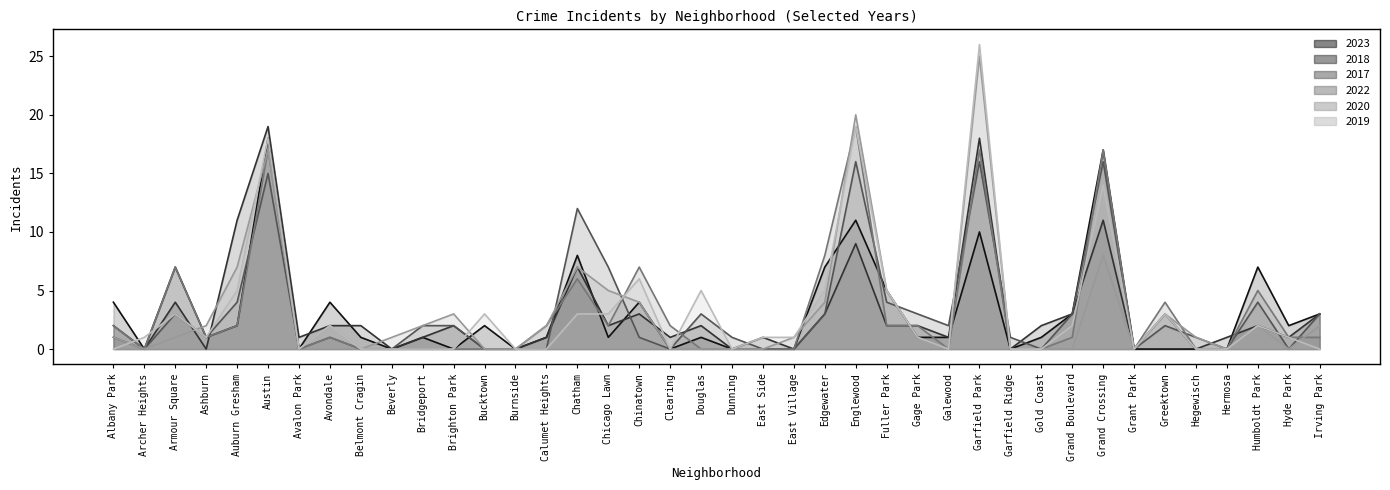

Reading left to right, list all the values displayed in this chart.

2023: Albany Park=4	Archer Heights=0	Armour Square=7	Ashburn=1	Auburn Gresham=2	Austin=18	Avalon Park=0	Avondale=4	Belmont Cragin=1	Beverly=0	Bridgeport=1	Brighton Park=0	Bucktown=2	Burnside=0	Calumet Heights=1	Chatham=8	Chicago Lawn=1	Chinatown=4	Clearing=0	Douglas=1	Dunning=0	East Side=0	East Village=0	Edgewater=7	Englewood=11	Fuller Park=5	Gage Park=1	Galewood=1	Garfield Park=10	Garfield Ridge=0	Gold Coast=1	Grand Boulevard=3	Grand Crossing=17	Grant Park=0	Greektown=0	Hegewisch=0	Hermosa=0	Humboldt Park=7	Hyde Park=2	Irving Park=3
2018: Albany Park=2	Archer Heights=0	Armour Square=4	Ashburn=0	Auburn Gresham=11	Austin=19	Avalon Park=1	Avondale=2	Belmont Cragin=2	Beverly=0	Bridgeport=1	Brighton Park=2	Bucktown=0	Burnside=0	Calumet Heights=1	Chatham=7	Chicago Lawn=2	Chinatown=3	Clearing=1	Douglas=2	Dunning=0	East Side=1	East Village=0	Edgewater=3	Englewood=9	Fuller Park=2	Gage Park=2	Galewood=1	Garfield Park=18	Garfield Ridge=0	Gold Coast=2	Grand Boulevard=3	Grand Crossing=11	Grant Park=0	Greektown=3	Hegewisch=0	Hermosa=1	Humboldt Park=2	Hyde Park=1	Irving Park=3
2017: Albany Park=1	Archer Heights=0	Armour Square=3	Ashburn=1	Auburn Gresham=4	Austin=15	Avalon Park=0	Avondale=1	Belmont Cragin=0	Beverly=0	Bridgeport=2	Brighton Park=2	Bucktown=0	Burnside=0	Calumet Heights=0	Chatham=12	Chicago Lawn=7	Chinatown=1	Clearing=0	Douglas=3	Dunning=1	East Side=0	East Village=0	Edgewater=3	Englewood=16	Fuller Park=4	Gage Park=3	Galewood=2	Garfield Park=16	Garfield Ridge=1	Gold Coast=0	Grand Boulevard=3	Grand Crossing=16	Grant Park=0	Greektown=2	Hegewisch=1	Hermosa=0	Humboldt Park=4	Hyde Park=0	Irving Park=3
2022: Albany Park=2	Archer Heights=0	Armour Square=7	Ashburn=1	Auburn Gresham=2	Austin=17	Avalon Park=0	Avondale=1	Belmont Cragin=0	Beverly=0	Bridgeport=0	Brighton Park=0	Bucktown=0	Burnside=0	Calumet Heights=2	Chatham=6	Chicago Lawn=2	Chinatown=7	Clearing=2	Douglas=0	Dunning=0	East Side=0	East Village=0	Edgewater=8	Englewood=19	Fuller Park=2	Gage Park=2	Galewood=0	Garfield Park=17	Garfield Ridge=0	Gold Coast=0	Grand Boulevard=1	Grand Crossing=17	Grant Park=0	Greektown=4	Hegewisch=0	Hermosa=0	Humboldt Park=5	Hyde Park=1	Irving Park=1
2020: Albany Park=1	Archer Heights=0	Armour Square=1	Ashburn=2	Auburn Gresham=7	Austin=17	Avalon Park=0	Avondale=2	Belmont Cragin=0	Beverly=1	Bridgeport=2	Brighton Park=3	Bucktown=0	Burnside=0	Calumet Heights=2	Chatham=7	Chicago Lawn=5	Chinatown=4	Clearing=0	Douglas=0	Dunning=0	East Side=0	East Village=1	Edgewater=4	Englewood=20	Fuller Park=5	Gage Park=1	Galewood=0	Garfield Park=25	Garfield Ridge=0	Gold Coast=0	Grand Boulevard=0	Grand Crossing=8	Grant Park=0	Greektown=3	Hegewisch=1	Hermosa=0	Humboldt Park=2	Hyde Park=0	Irving Park=2
2019: Albany Park=0	Archer Heights=1	Armour Square=3	Ashburn=1	Auburn Gresham=5	Austin=18	Avalon Park=0	Avondale=2	Belmont Cragin=0	Beverly=0	Bridgeport=0	Brighton Park=0	Bucktown=3	Burnside=0	Calumet Heights=0	Chatham=3	Chicago Lawn=3	Chinatown=6	Clearing=0	Douglas=5	Dunning=0	East Side=1	East Village=1	Edgewater=5	Englewood=19	Fuller Park=5	Gage Park=1	Galewood=0	Garfield Park=26	Garfield Ridge=0	Gold Coast=0	Grand Boulevard=2	Grand Crossing=14	Grant Park=0	Greektown=3	Hegewisch=0	Hermosa=0	Humboldt Park=2	Hyde Park=1	Irving Park=0